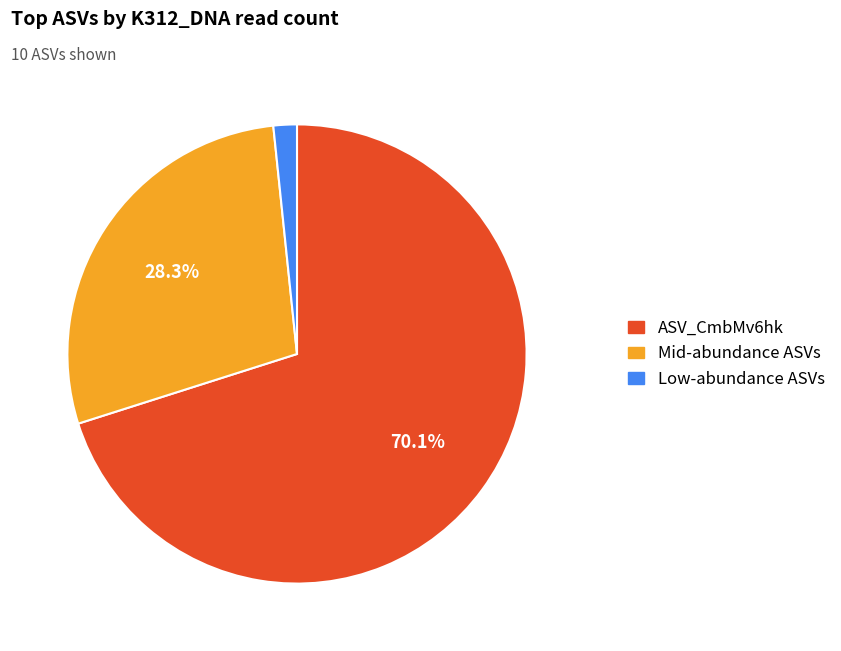

To the nearest percent, what is the difference between the largest and smallest slice percentages?

68%